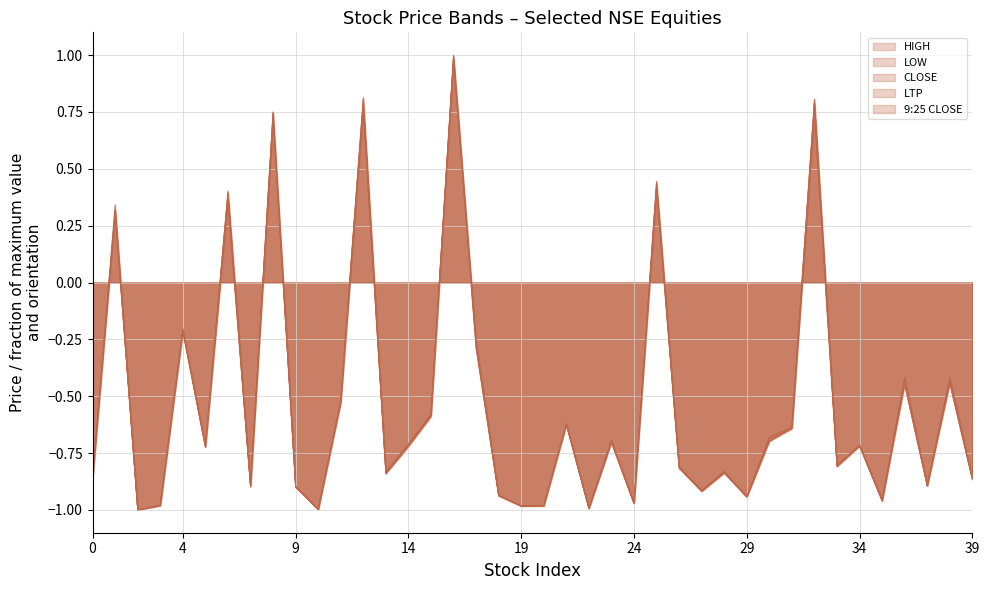

What is the maximum value shown in the chart?

1.0